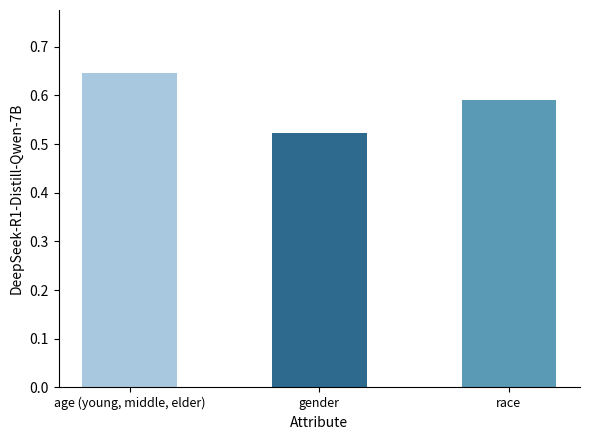

Rank the categories by value from highest to lowest.

age (young, middle, elder), race, gender